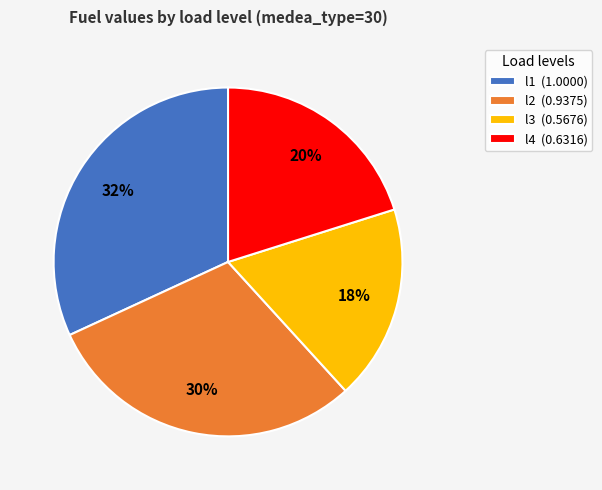

Do l4 (0.6316) and l3 (0.5676) together represent more than half of the pie?

No